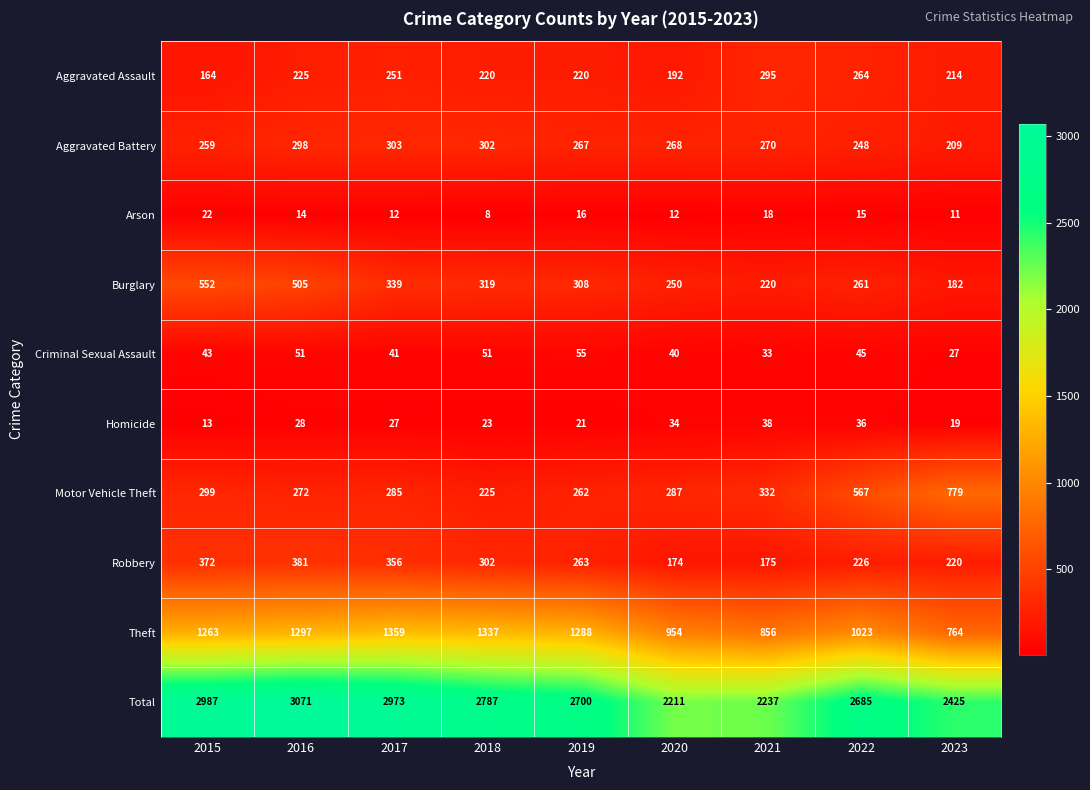

Which series has the largest total across all categories?

Total